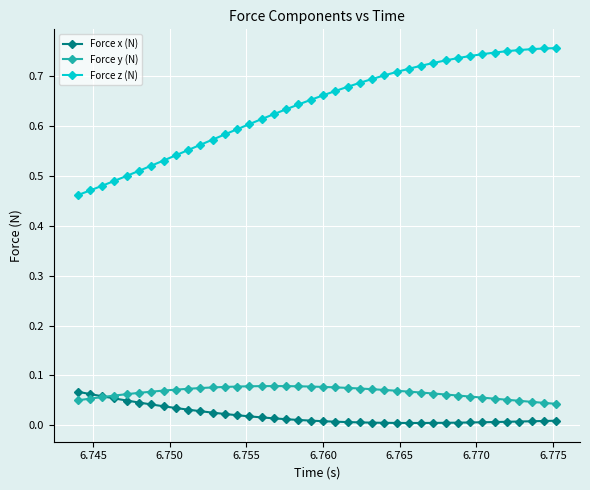

Which series has the largest total across all categories?

Force z (N)